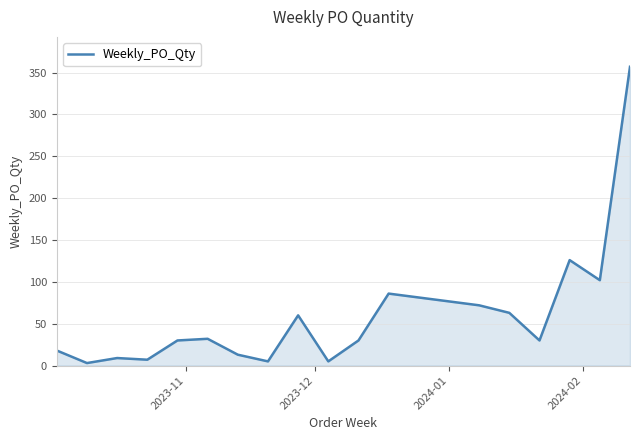

Does the chart have visible grid lines?

Yes